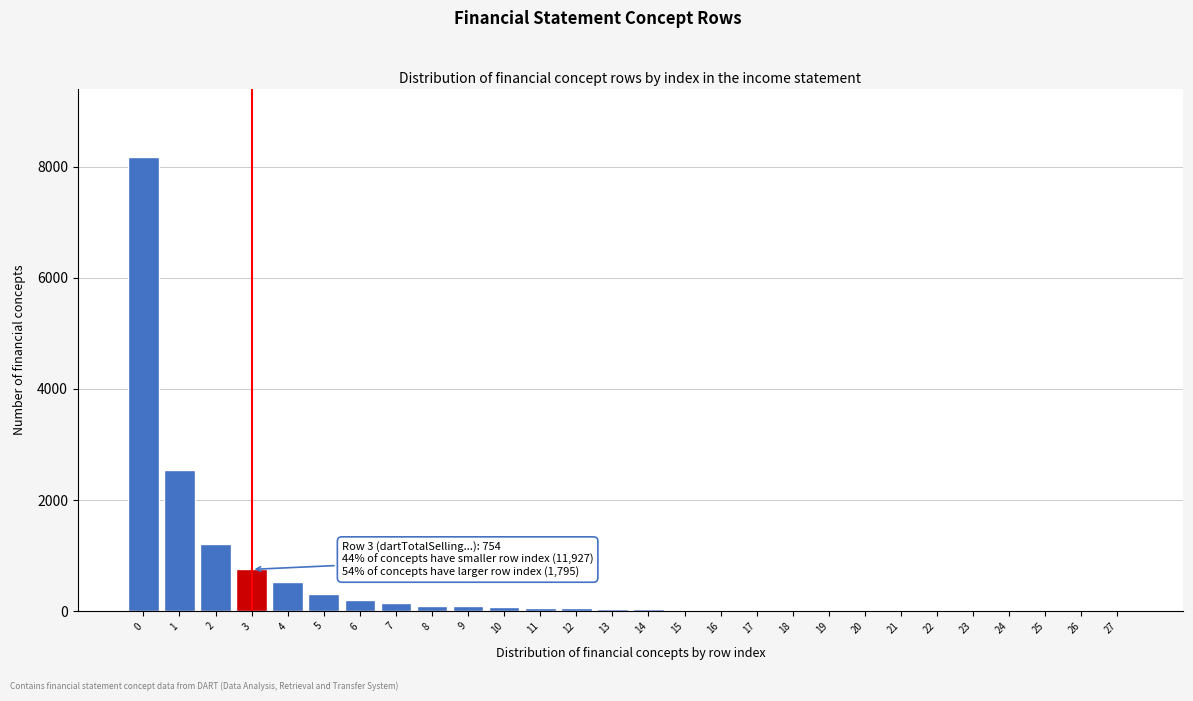

What is the greatest value displayed?

8177